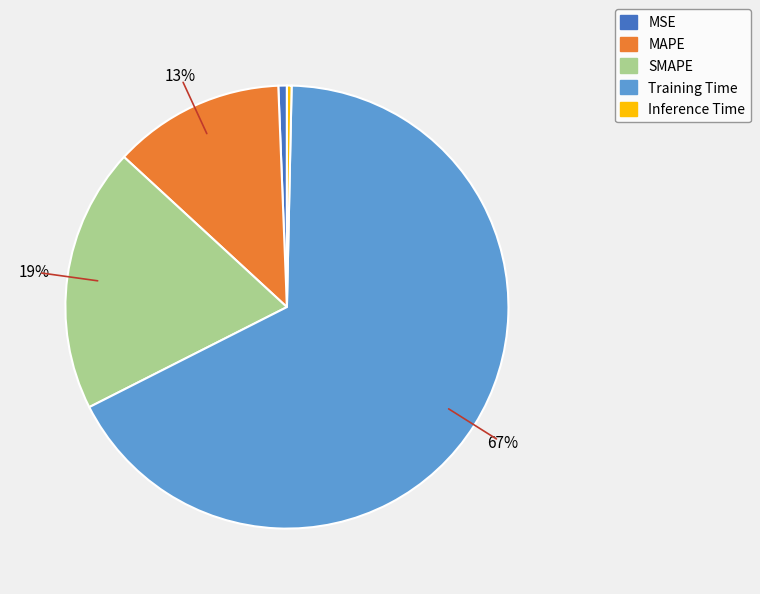

What percentage is the SMAPE slice, to the nearest percent?

19%